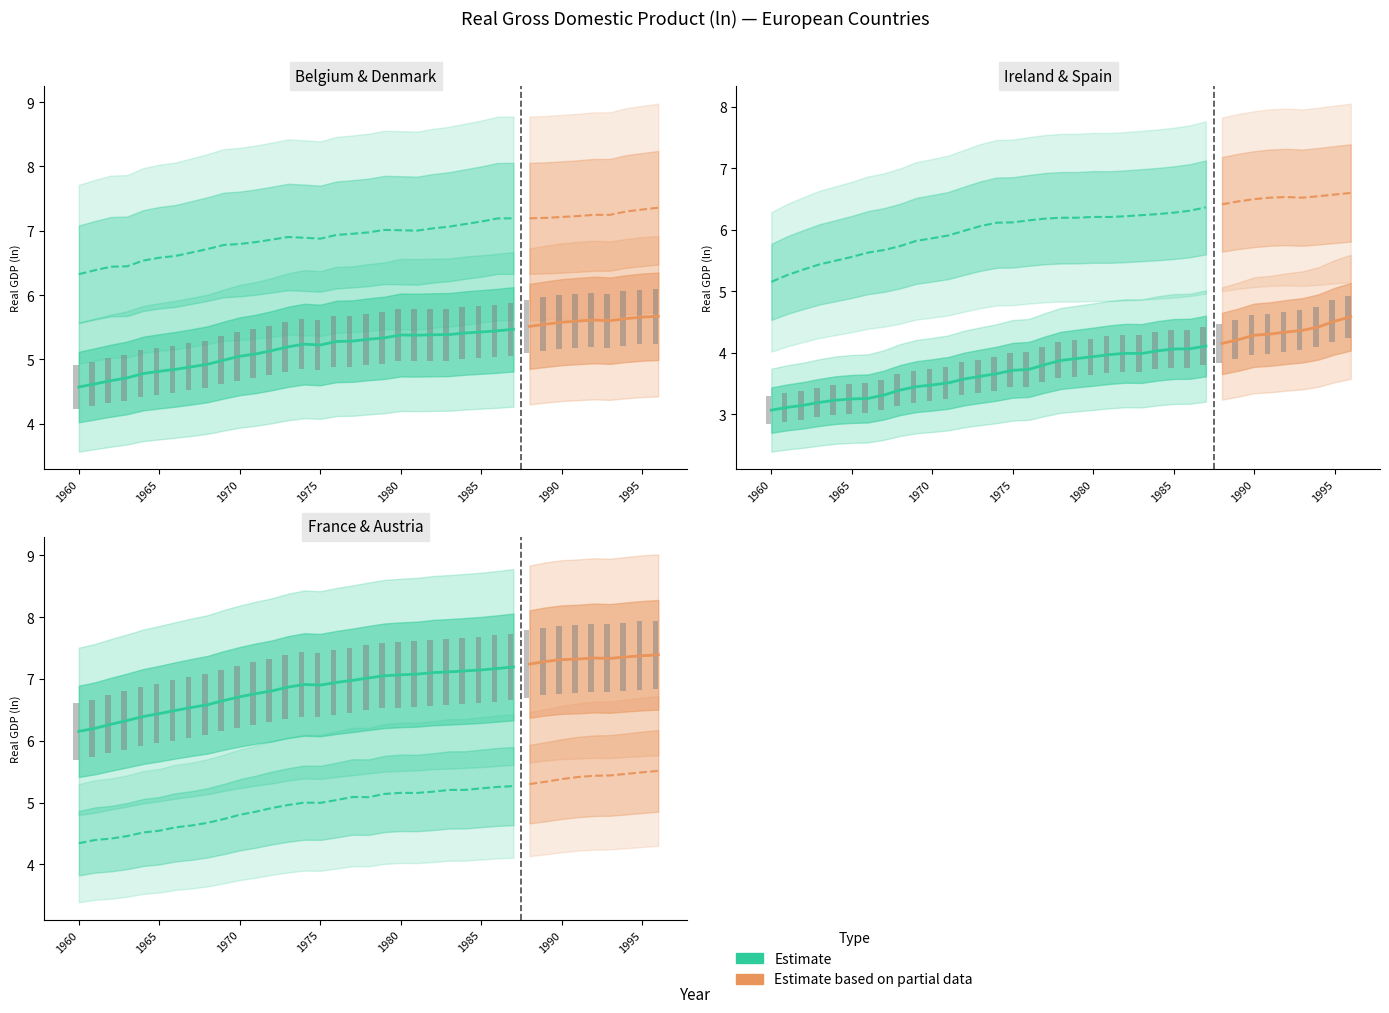

How many groups of bars are there?

37